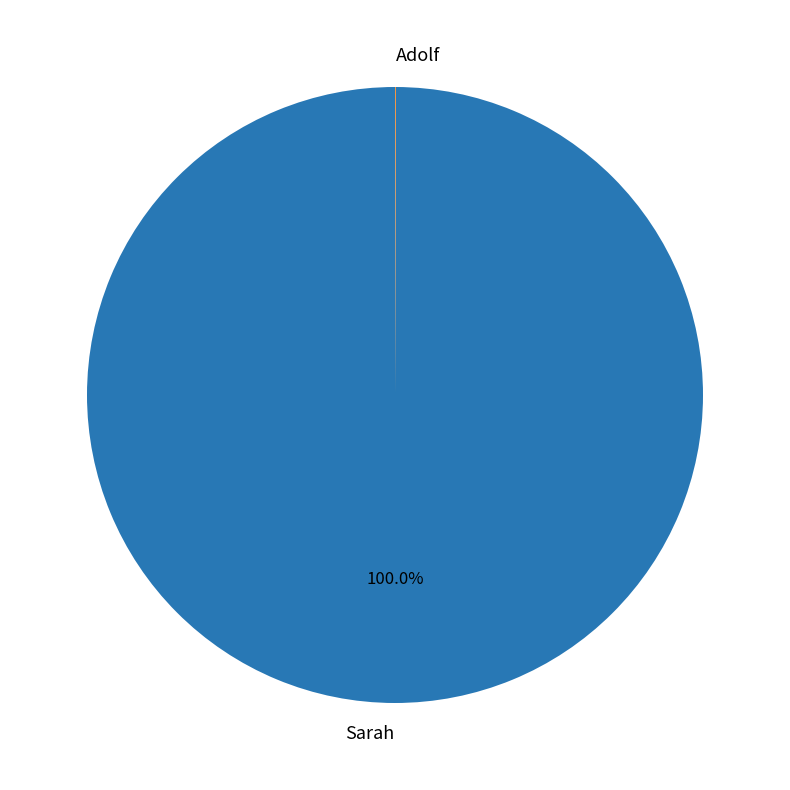

What is the largest slice in the pie chart?

Sarah